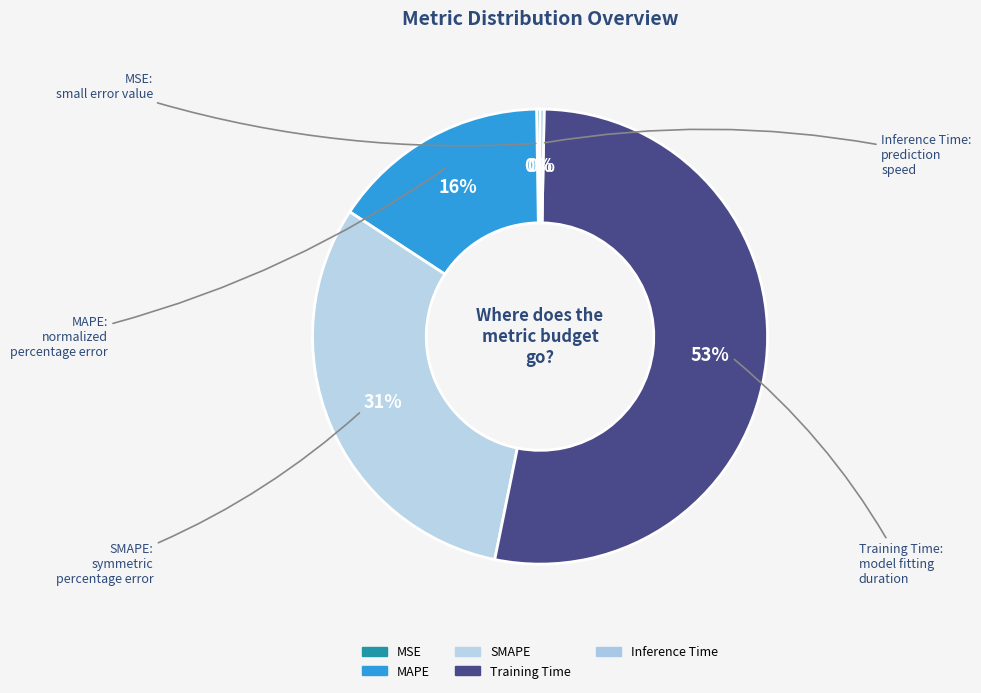

What is the majority slice?

Training Time